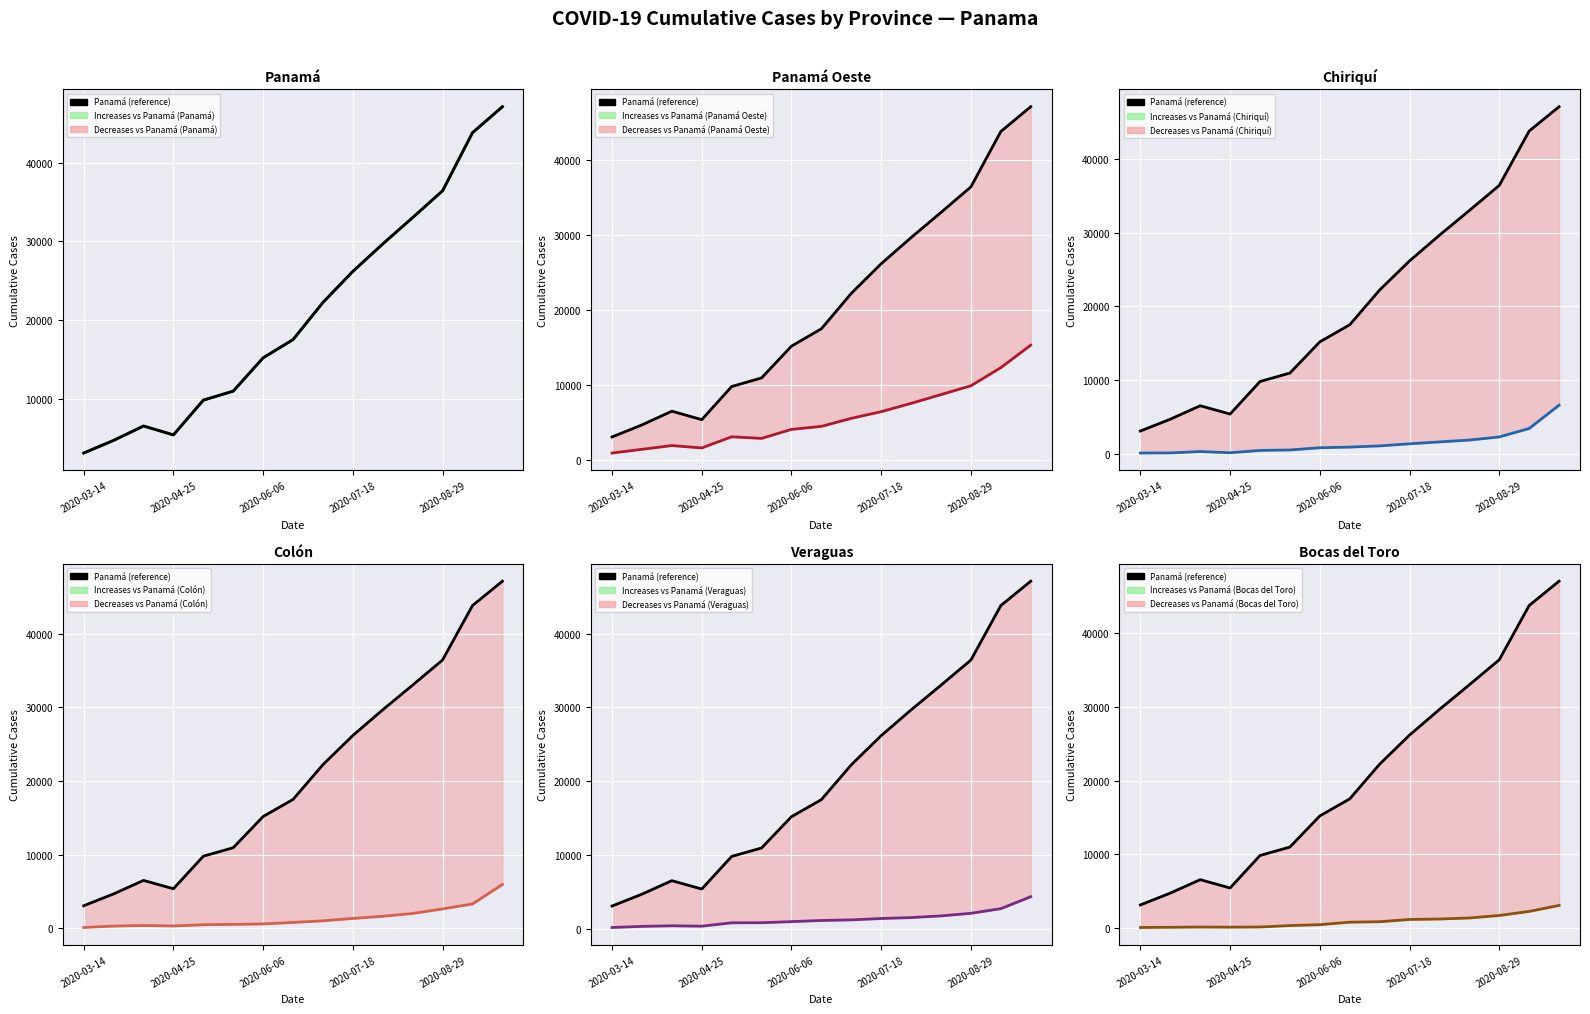

Count the number of categories in the chart.

15